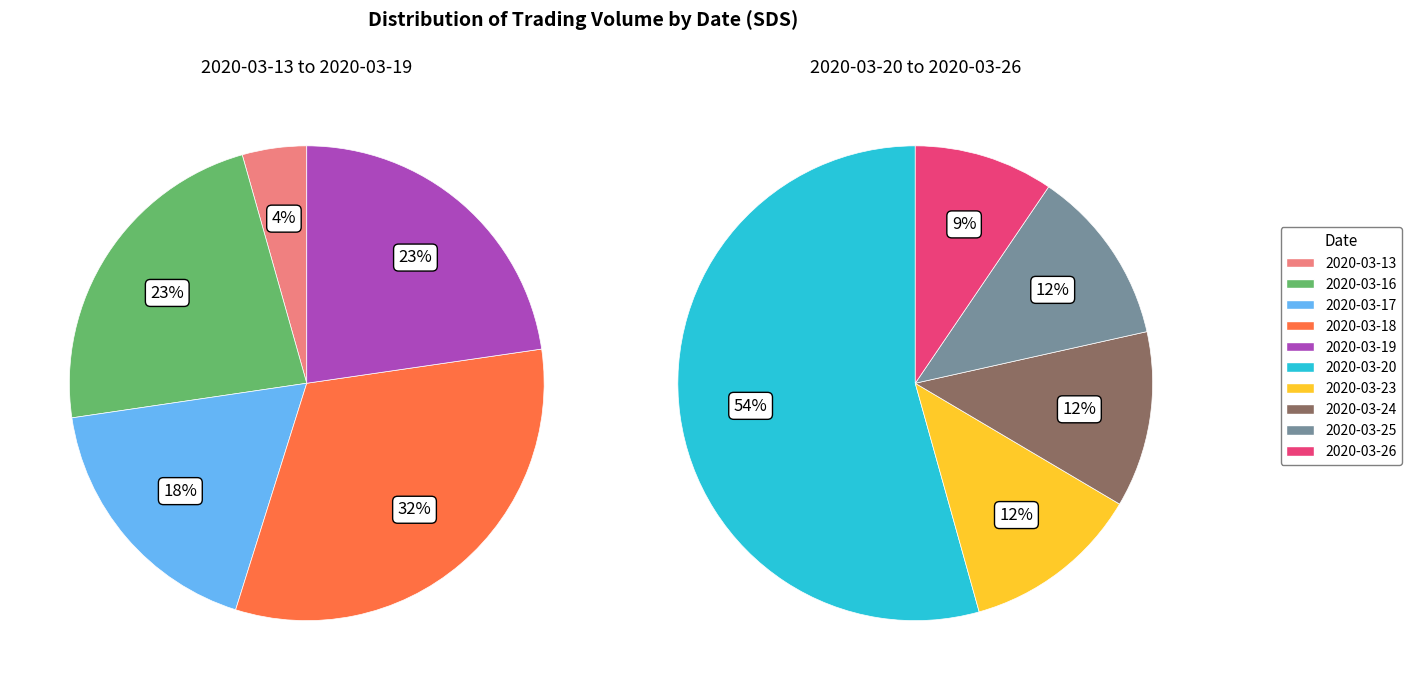

Which category has the biggest portion of the pie?

2020-03-20